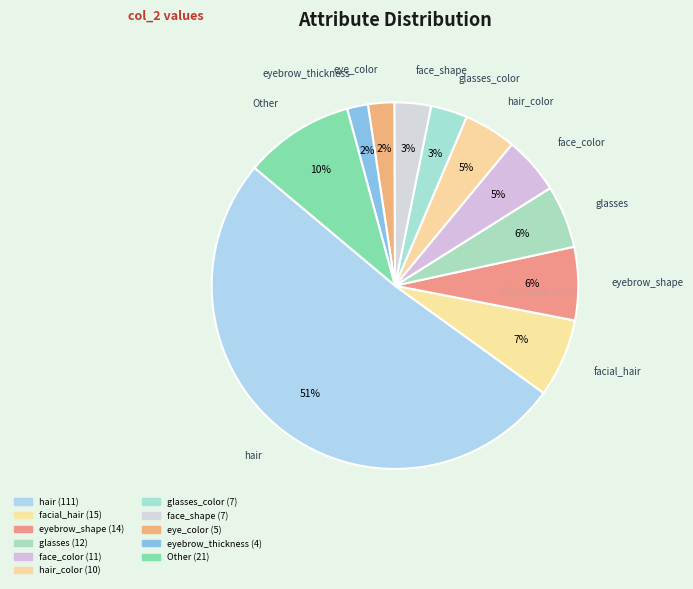

How many segments does this pie chart have?

11